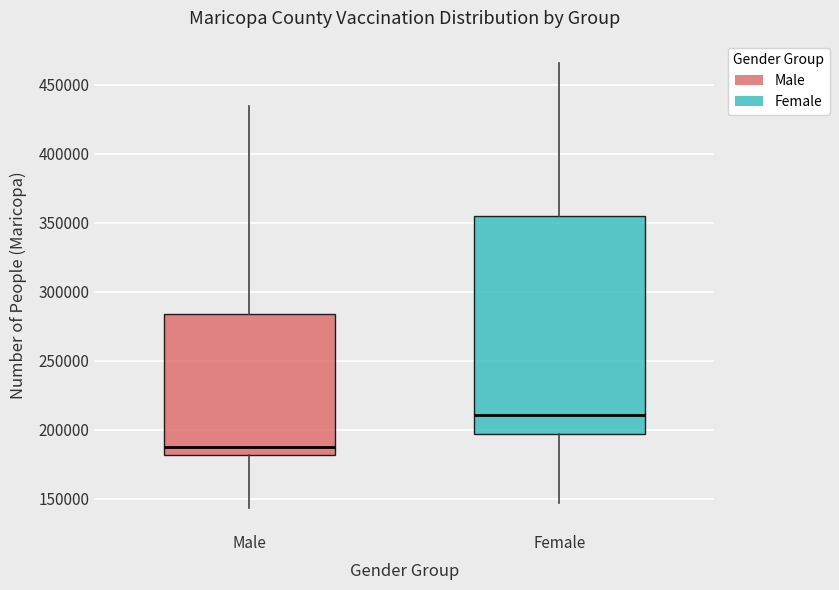

Where is the lower edge of the box for Female on the y-axis? The values are not printed on the chart, so give them approximately, as read against the axis.

195000